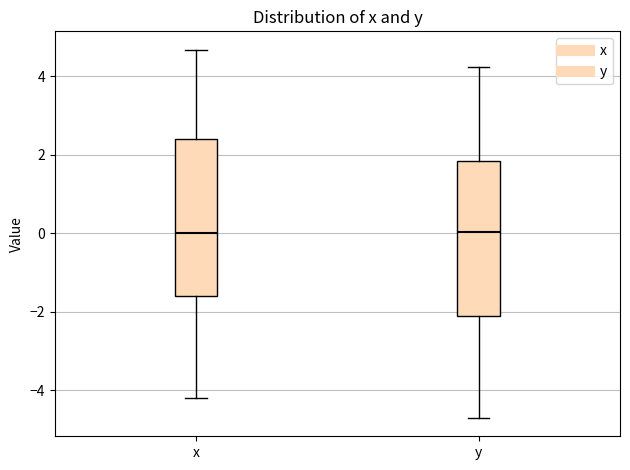

Reading left to right, read every box against the y-axis: the position of its median line, the range the box covers, and the ends of its whiskers. The values are not printed on the chart, so give them approximately, as read against the axis.

x: median 0.0, box -1.6 to 2.4, whiskers -4.2 to 4.6
y: median 0.0, box -2.2 to 1.8, whiskers -4.8 to 4.2